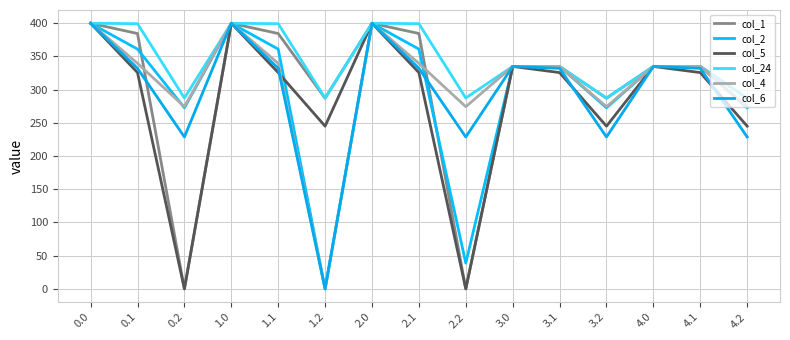

Is it true that col_24 equals 335.0 at 3.0?

True